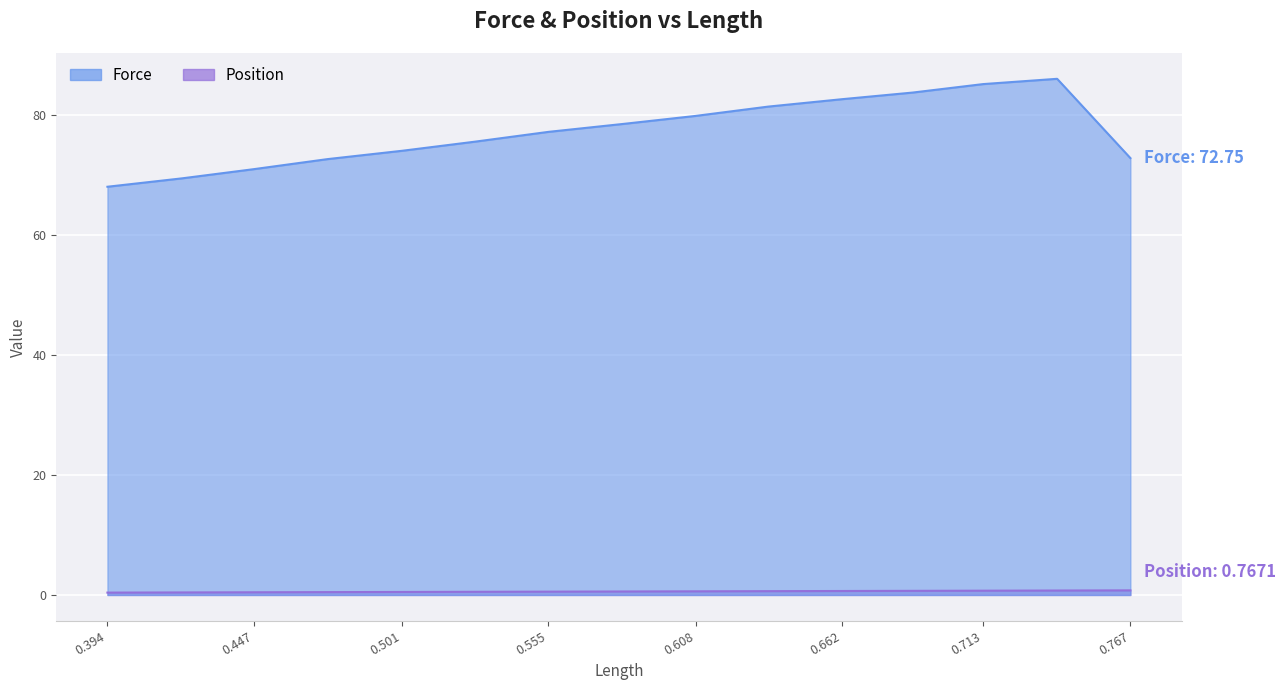

What is the difference between the maximum and second lowest values in the Force series?

16.6